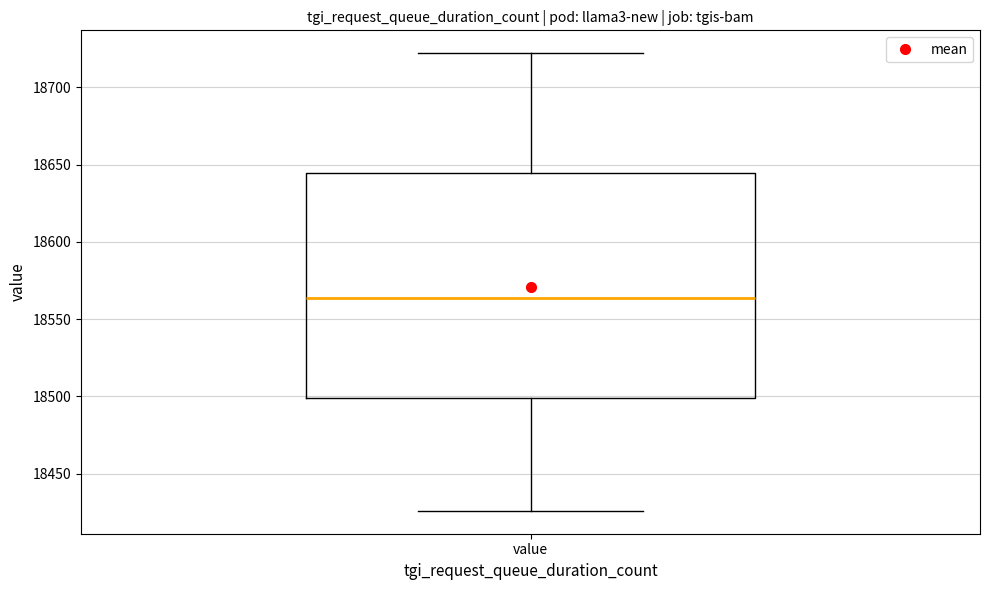

Transcribe this box plot: give where the median line is, the range the box spans, and where the two whiskers end, as read against the y-axis. The values are not printed on the chart, so give them approximately, as read against the axis.

median 18565, box 18500 to 18645, whiskers 18425 to 18720